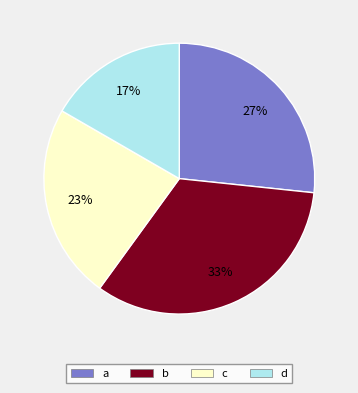

Which category has the smallest portion of the pie?

d